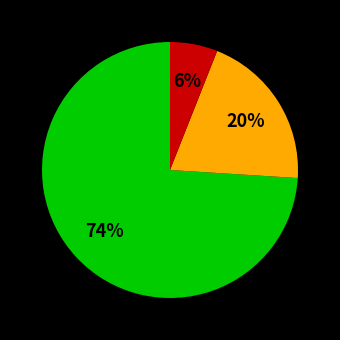

To the nearest percent, what is the difference between the largest and smallest slice percentages?

68%